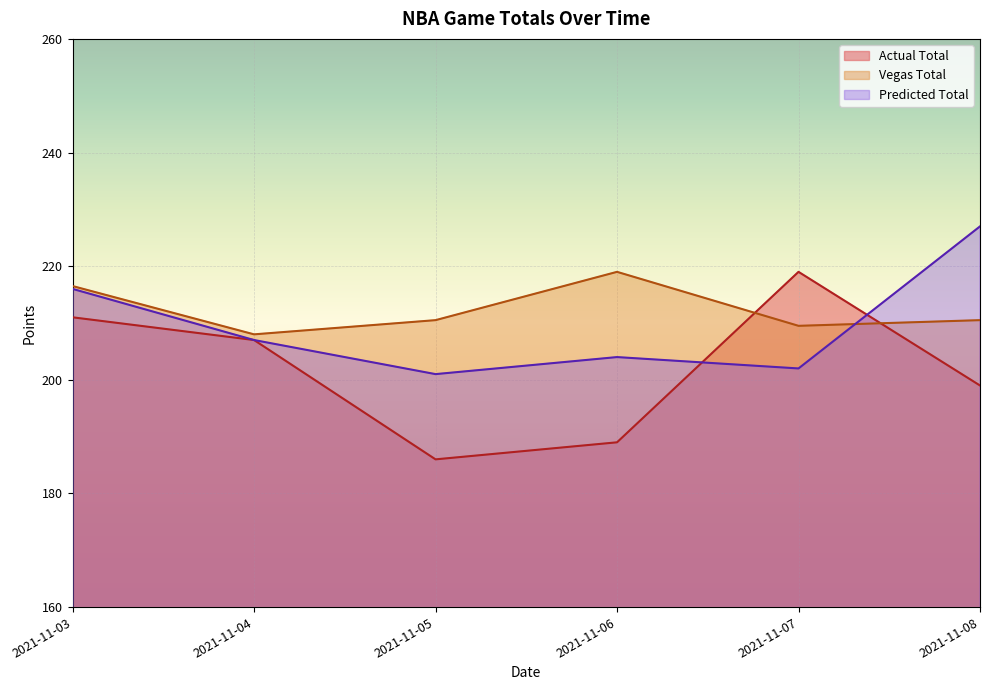

What is the value of the Vegas Total point at the 4th from the left?

219.0